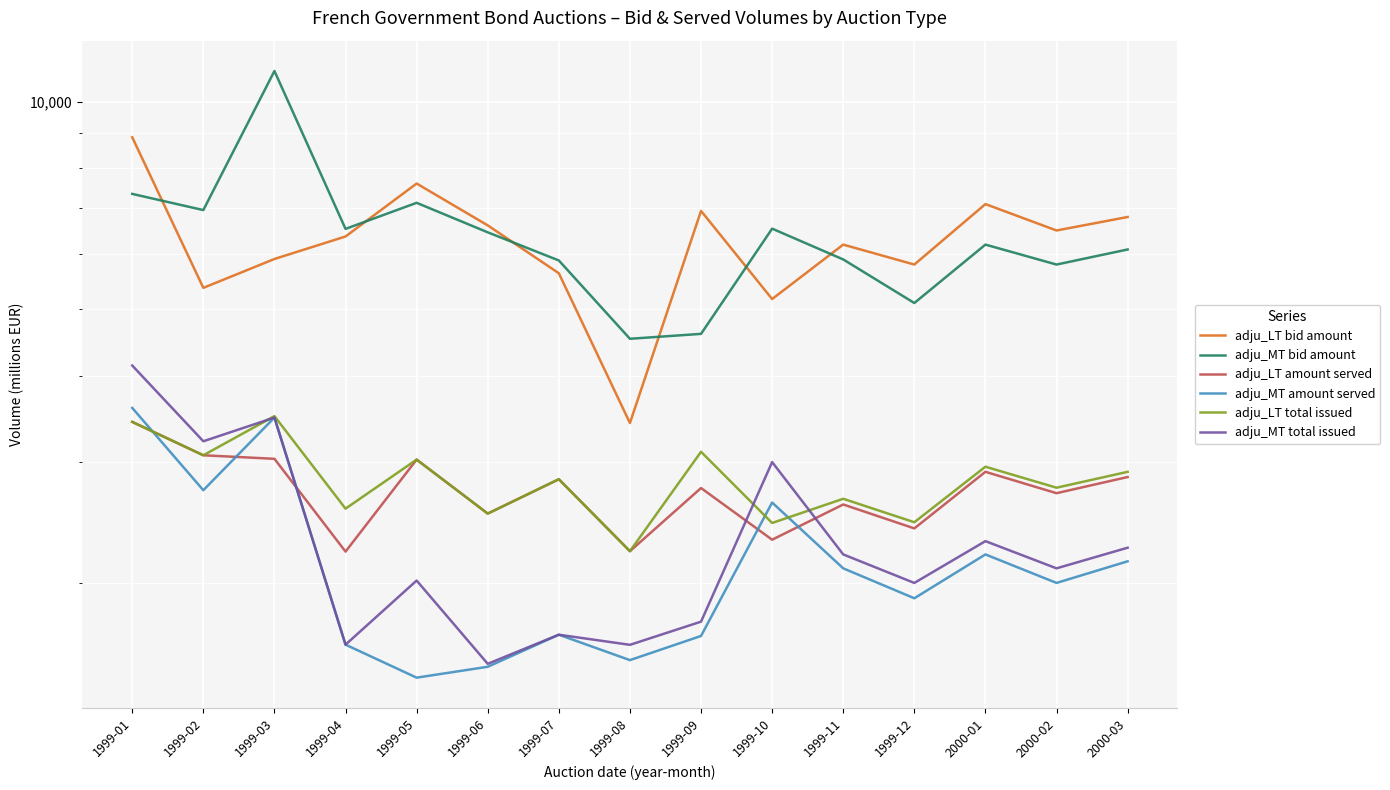

How many interior local valleys does the adju_LT bid amount series have?

5